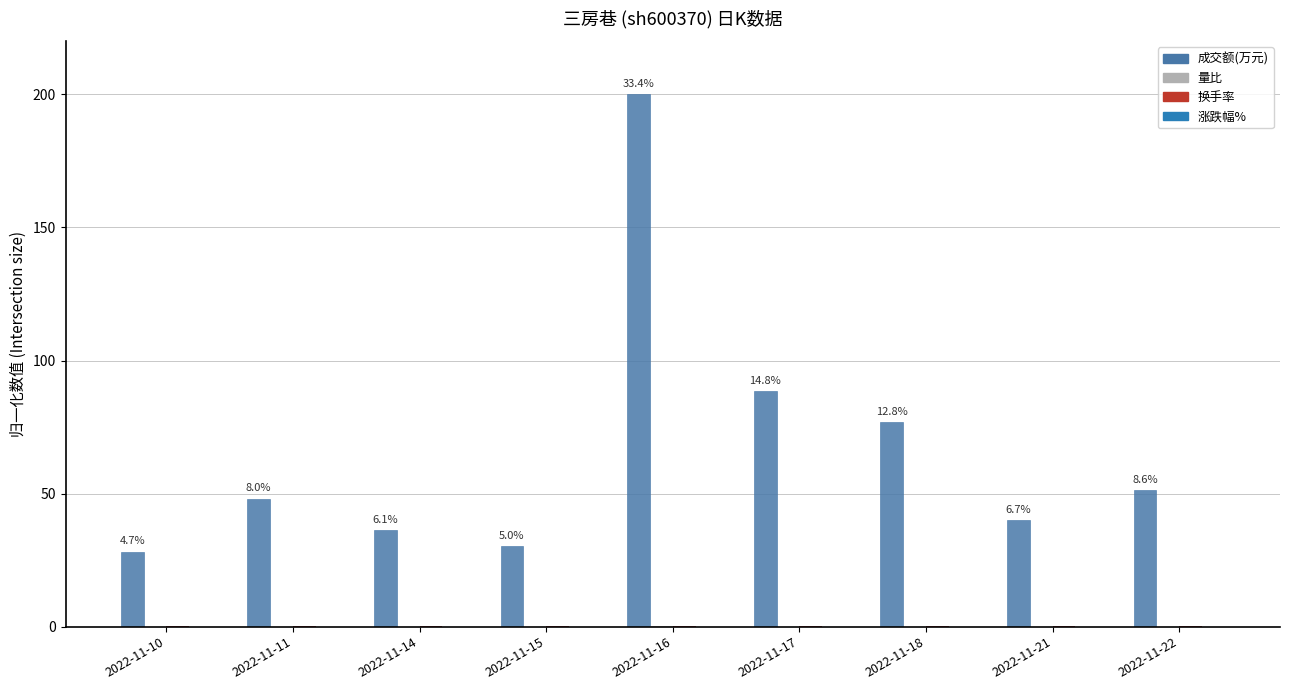

How many groups of bars are there?

9